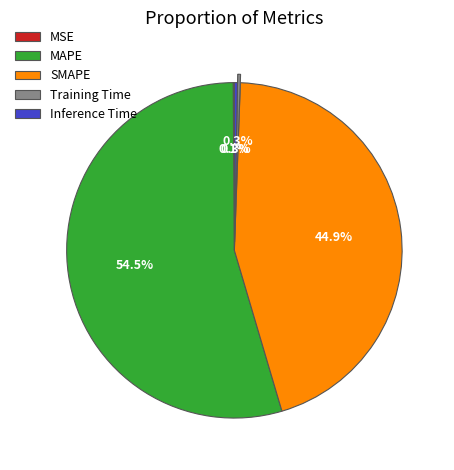

Does any single category account for the majority?

Yes